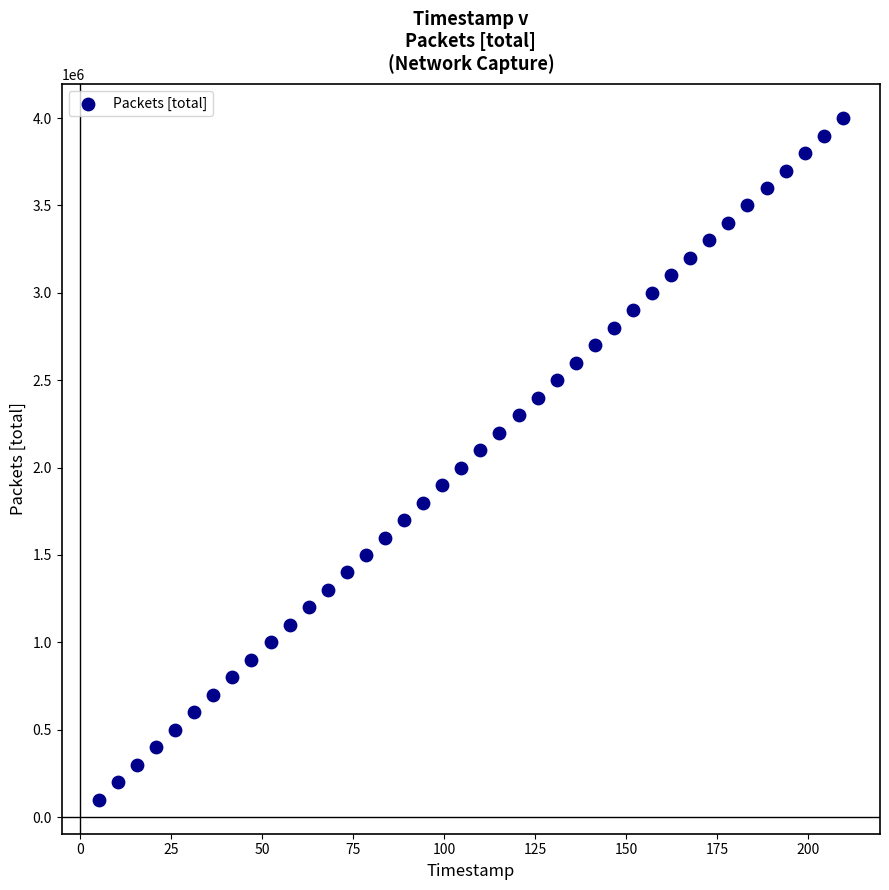

What is the range of Y values (max minus min)?

3900000